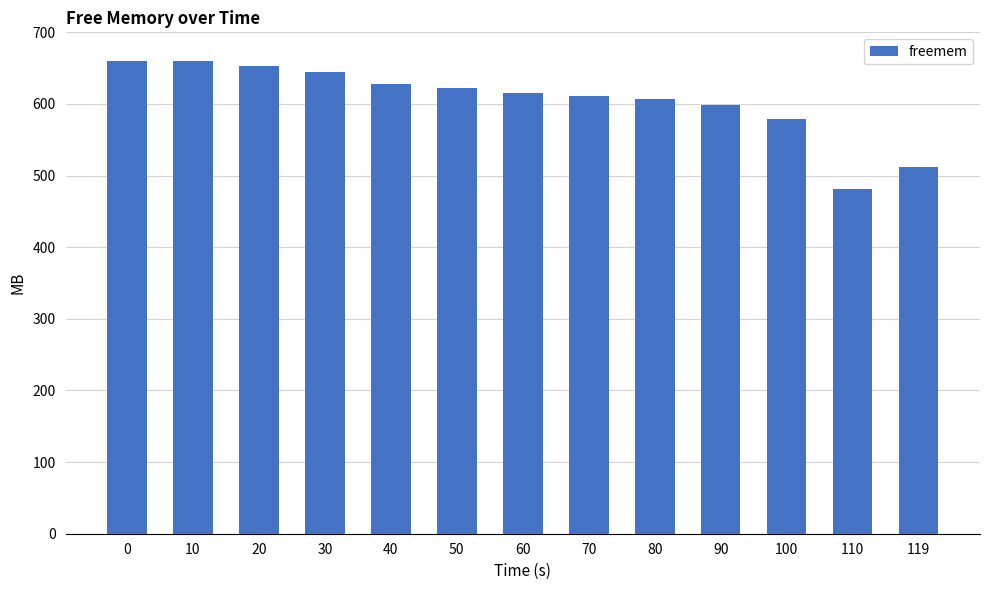

Which category has the lowest value across all series?

110